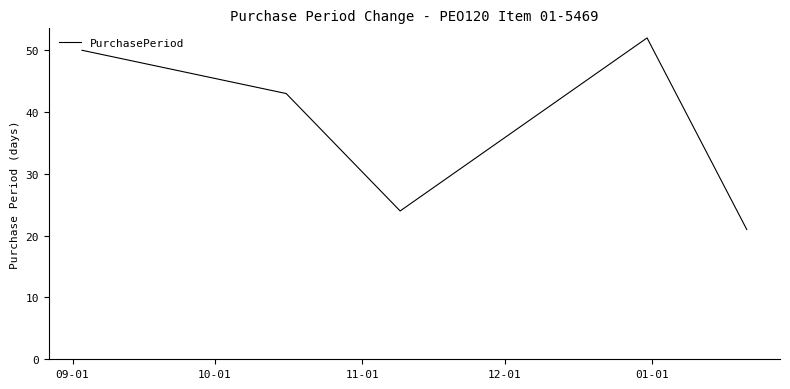

How many lines are shown in the chart?

1